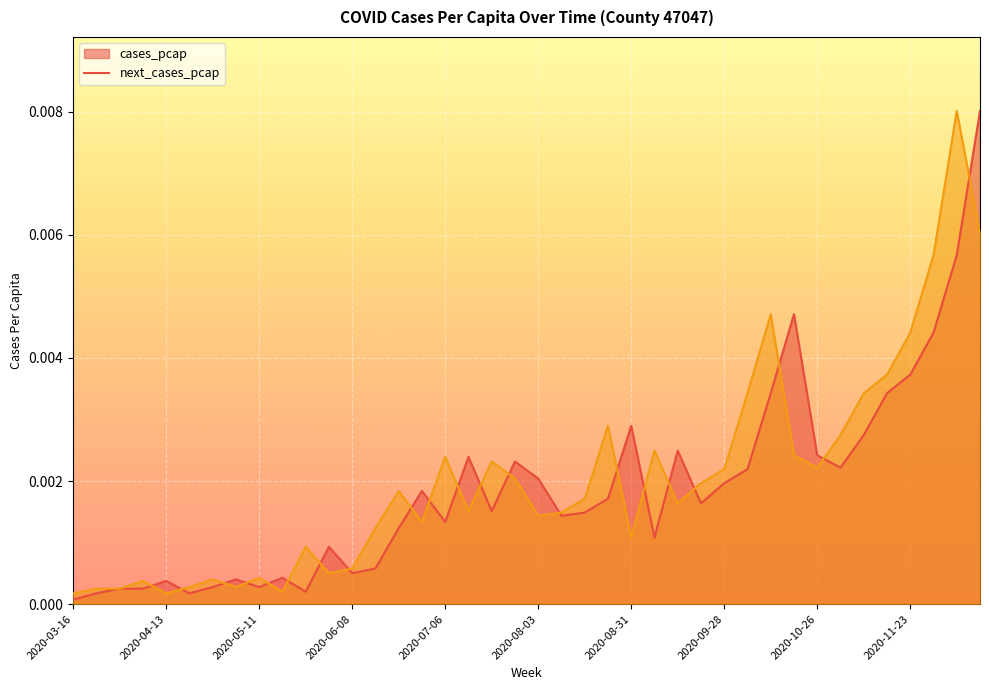

The cases_pcap series shows 0.0 at 2020-04-06. True or false?

True